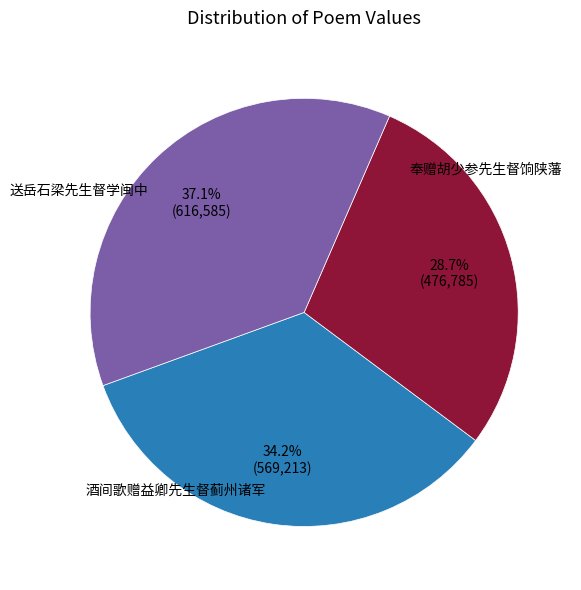

Is there a majority slice in this chart?

No